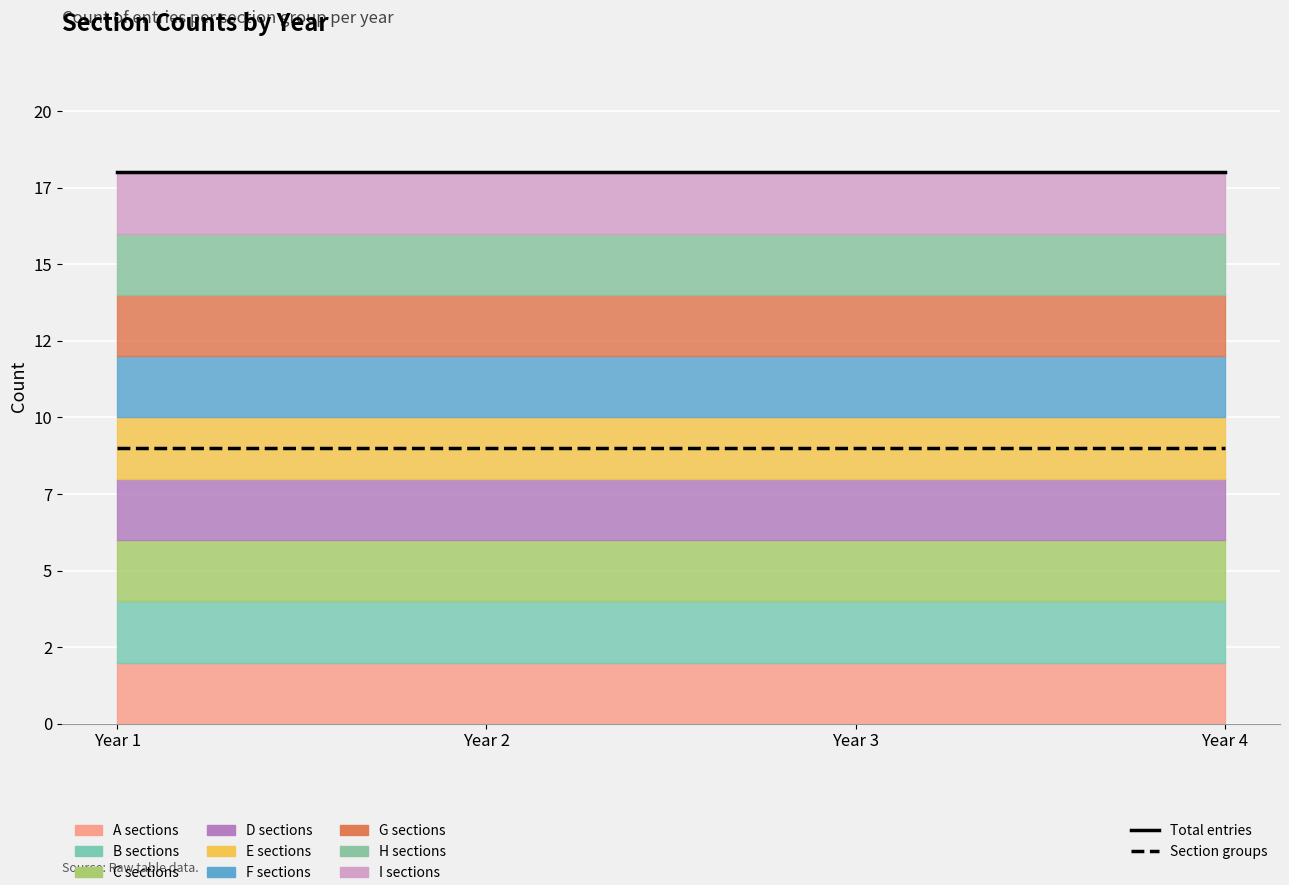

Which series has the largest range (max minus min)?

Total entries